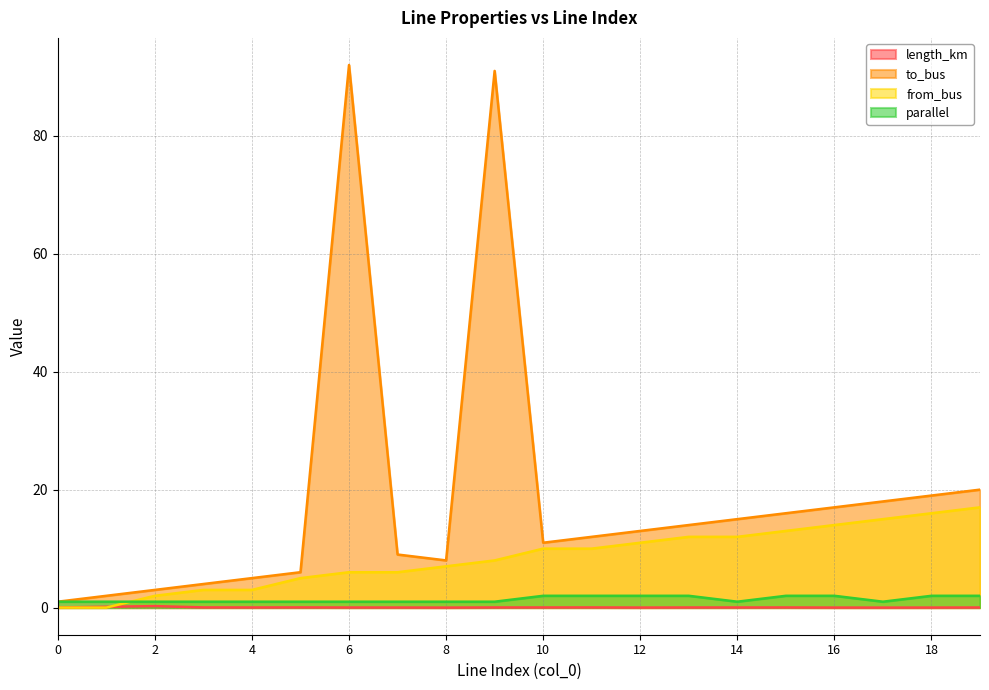

Reading left to right, transcribe all the data shown in this chart.

length_km: 0=0.0	1=0.1	2=0.2	3=0.0	4=0.0	5=0.0	6=0.0	7=0.0	8=0.0	9=0.0	10=0.0	11=0.0	12=0.0	13=0.0	14=0.0	15=0.0	16=0.0	17=0.0	18=0.0	19=0.0
to_bus: 0=1.0	1=2.0	2=3.0	3=4.0	4=5.0	5=6.0	6=92.0	7=9.0	8=8.0	9=91.0	10=11.0	11=12.0	12=13.0	13=14.0	14=15.0	15=16.0	16=17.0	17=18.0	18=19.0	19=20.0
from_bus: 0=0.0	1=0.0	2=2.0	3=3.0	4=3.0	5=5.0	6=6.0	7=6.0	8=7.0	9=8.0	10=10.0	11=10.0	12=11.0	13=12.0	14=12.0	15=13.0	16=14.0	17=15.0	18=16.0	19=17.0
parallel: 0=1.0	1=1.0	2=1.0	3=1.0	4=1.0	5=1.0	6=1.0	7=1.0	8=1.0	9=1.0	10=2.0	11=2.0	12=2.0	13=2.0	14=1.0	15=2.0	16=2.0	17=1.0	18=2.0	19=2.0